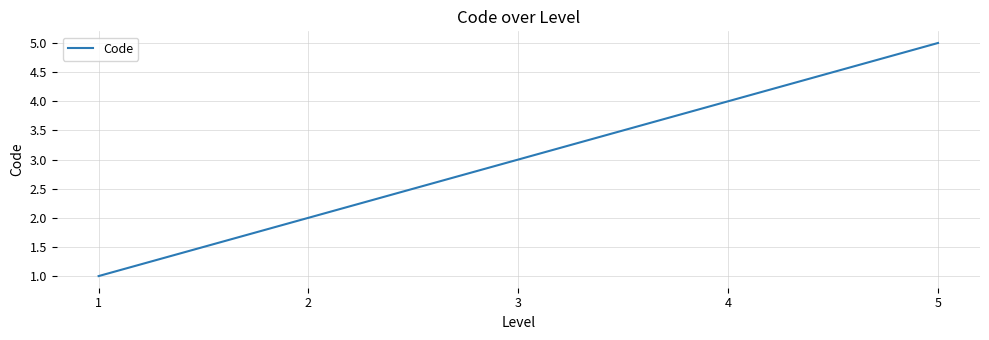

The chart shows a value of 2 at 1. True or false?

False